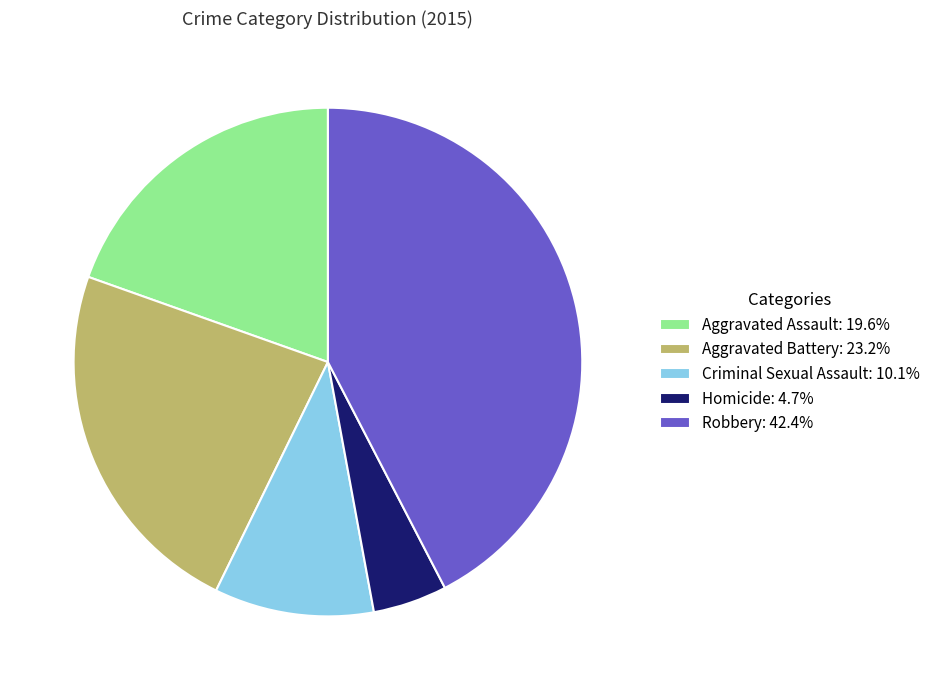

Is the sum of Robbery: 42.4% and Aggravated Battery: 23.2% greater than half?

Yes